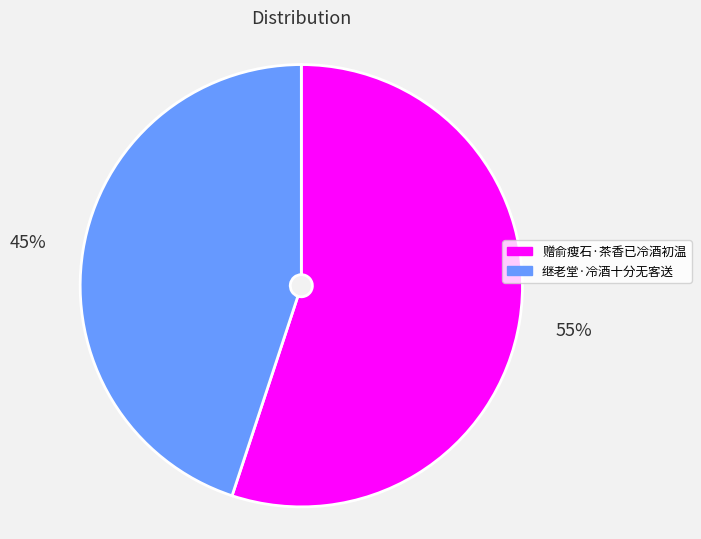

To the nearest percent, what is the combined percentage of 赠俞瘦石·茶香已冷酒初温 and 继老堂·冷酒十分无客送?

100%